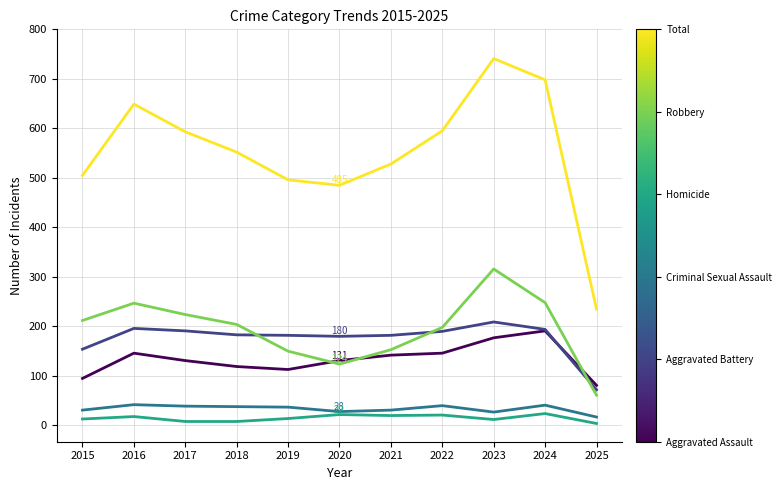

What is the total value across all series at 2021?

1056